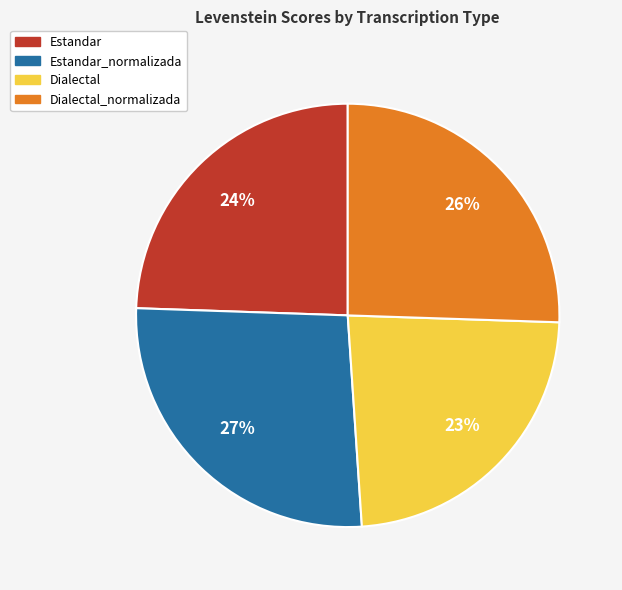

Which slice is the largest?

Estandar_normalizada